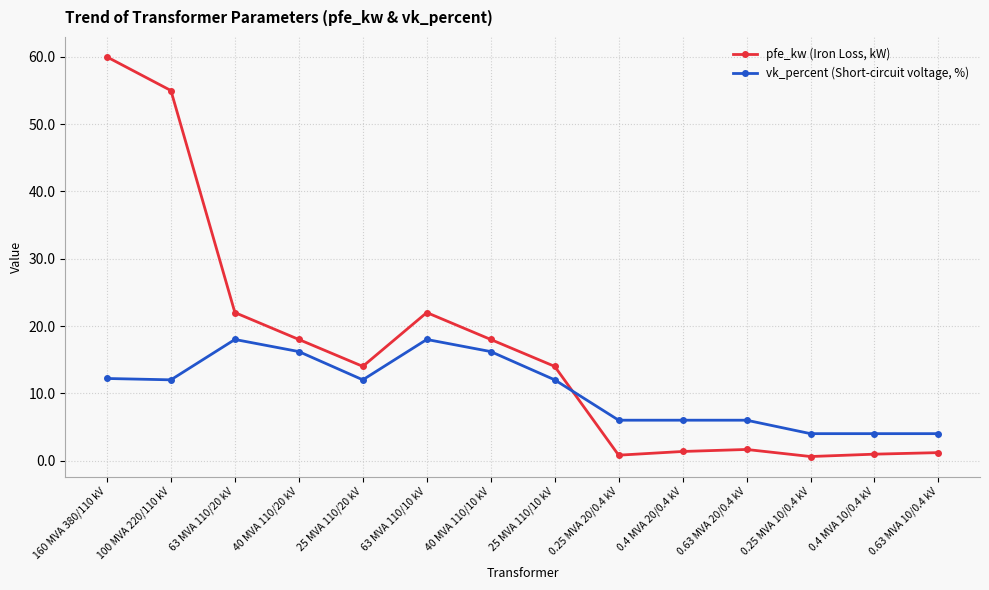

What is the maximum value for vk_percent (Short-circuit voltage, %)?

18.0